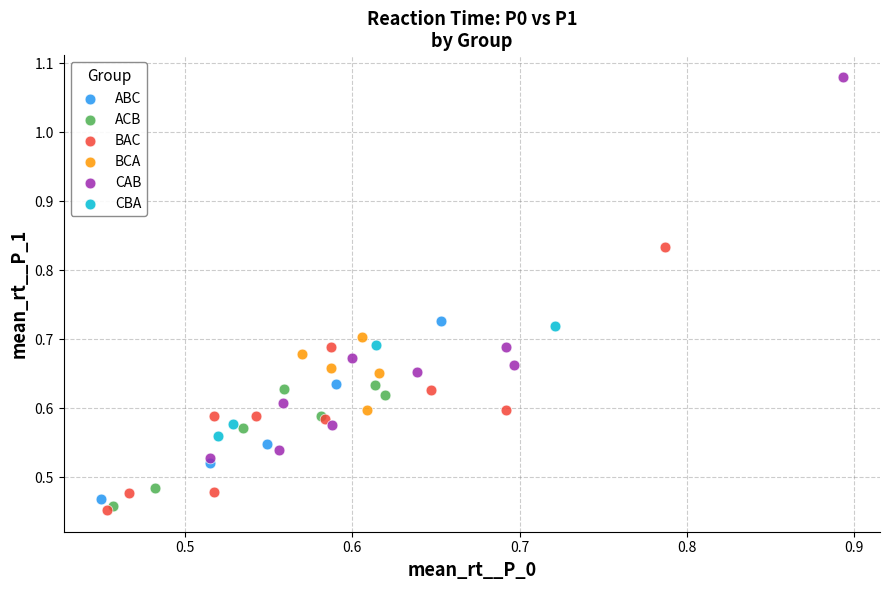

Which series has the largest Y range (max minus min)?

CAB